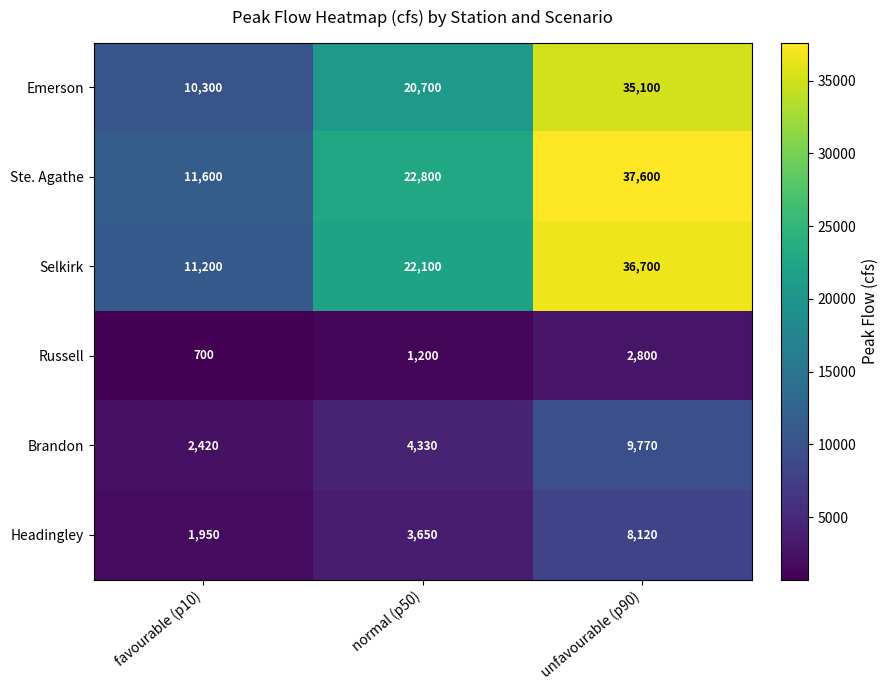

Rank the categories by Brandon value from highest to lowest.

unfavourable (p90), normal (p50), favourable (p10)